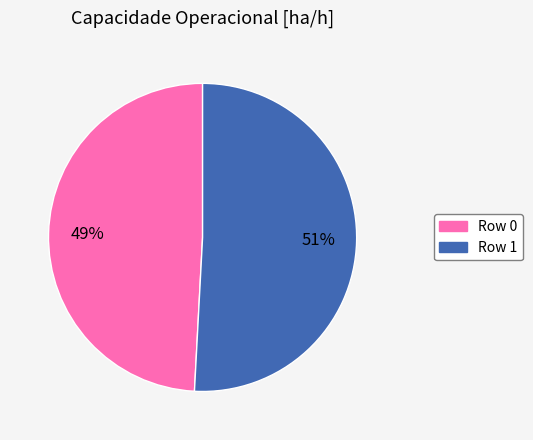

How many slices are in this pie chart?

2